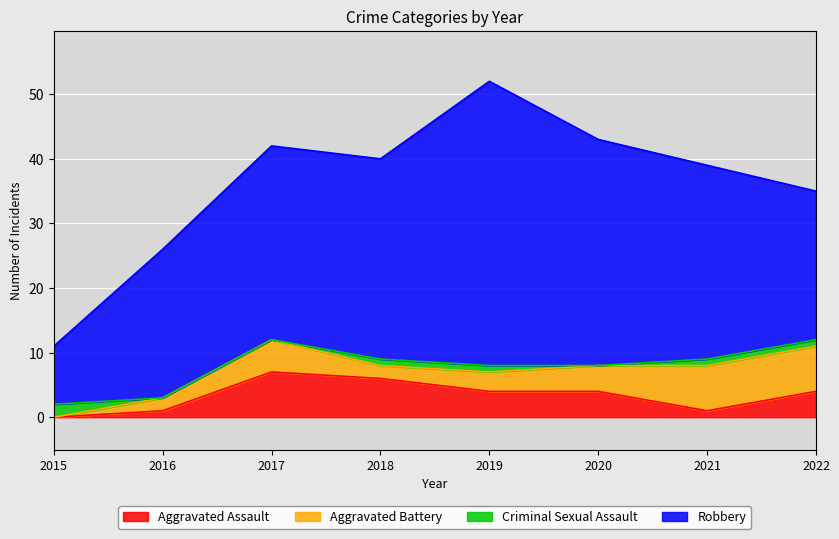

How many data points in Aggravated Battery are above 4?

3